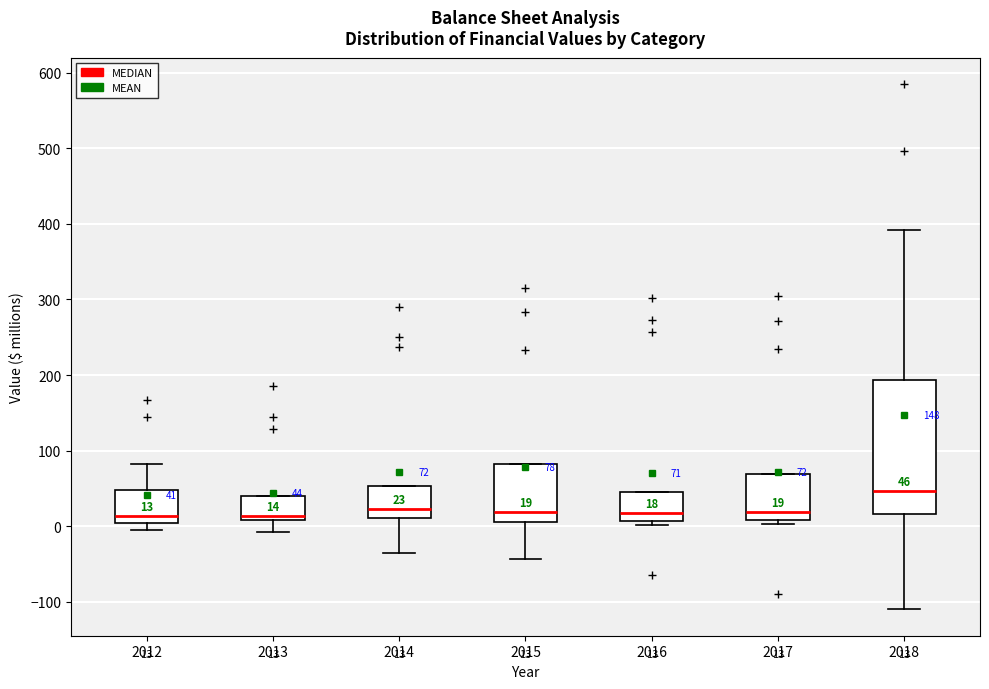

Which box is the tallest, from its lower edge to its upper edge?

2018